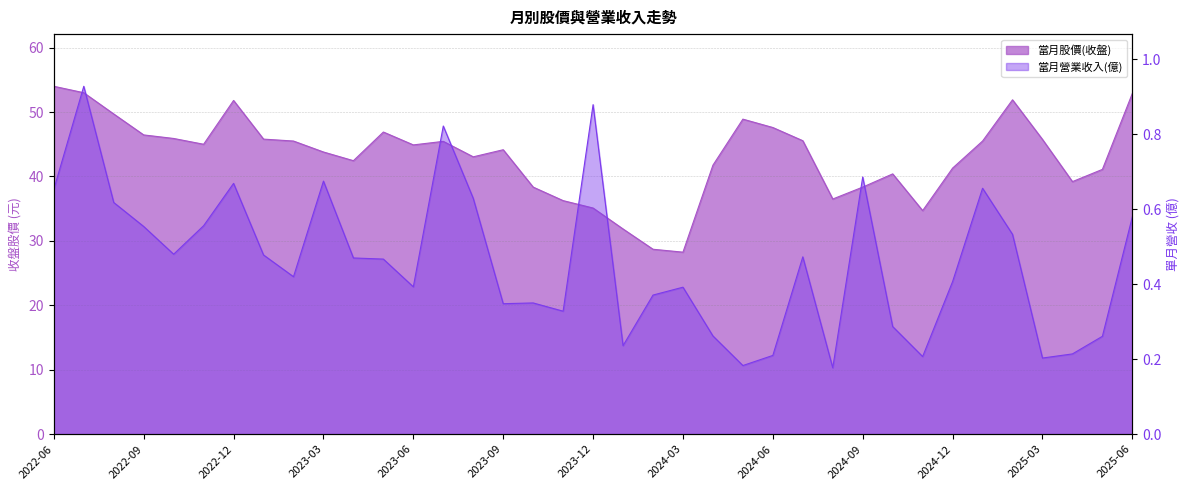

At which category is the sum across all series the highest?

2022-06